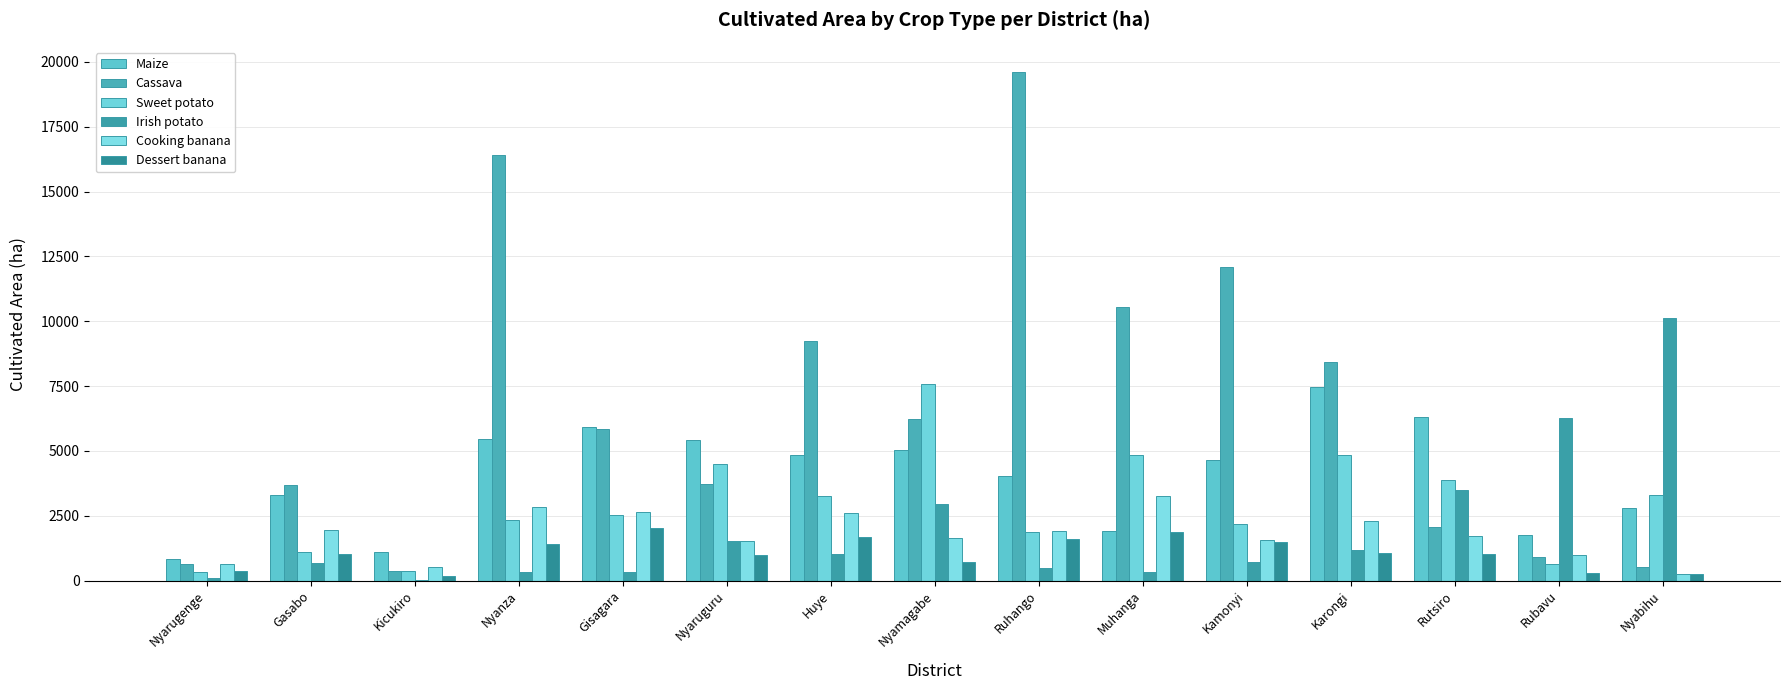

How many values in the Cooking banana series exceed 1729?

8